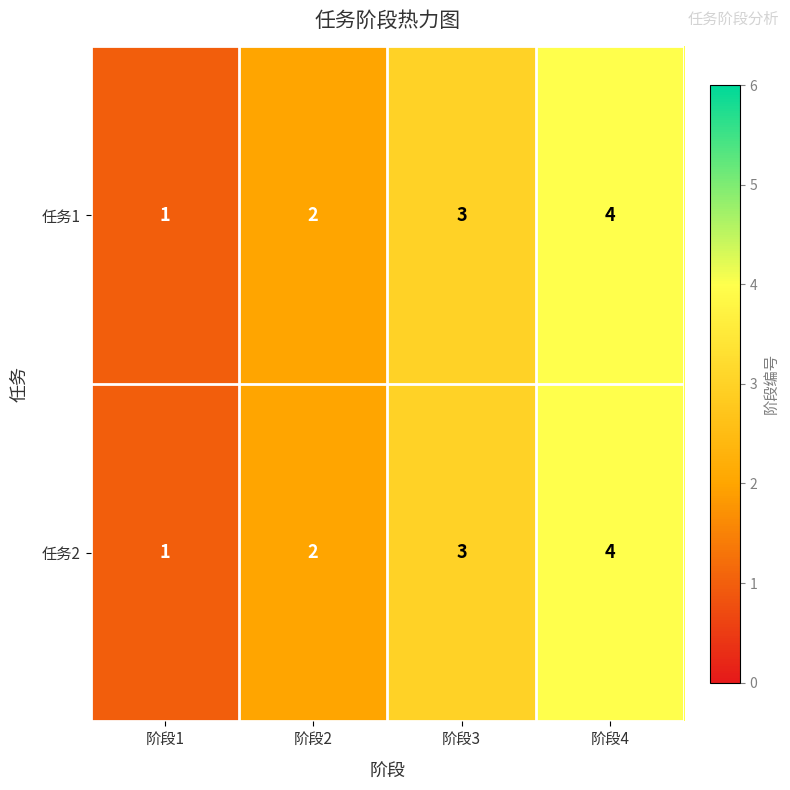

What is the greatest value displayed?

4